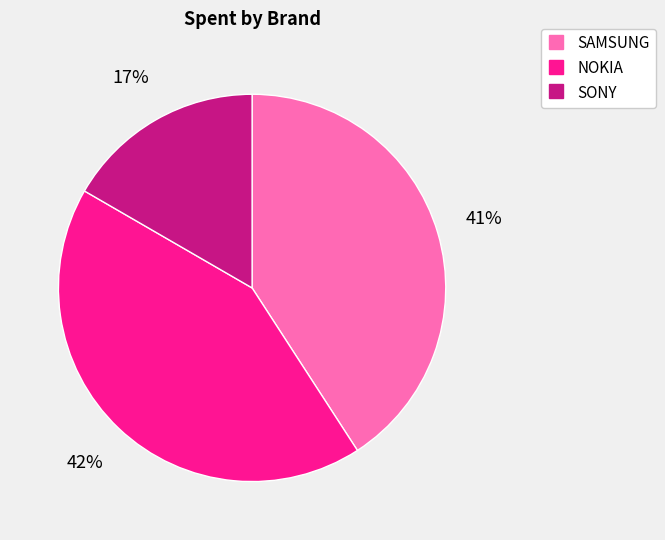

To the nearest percent, what portion does SAMSUNG represent?

41%